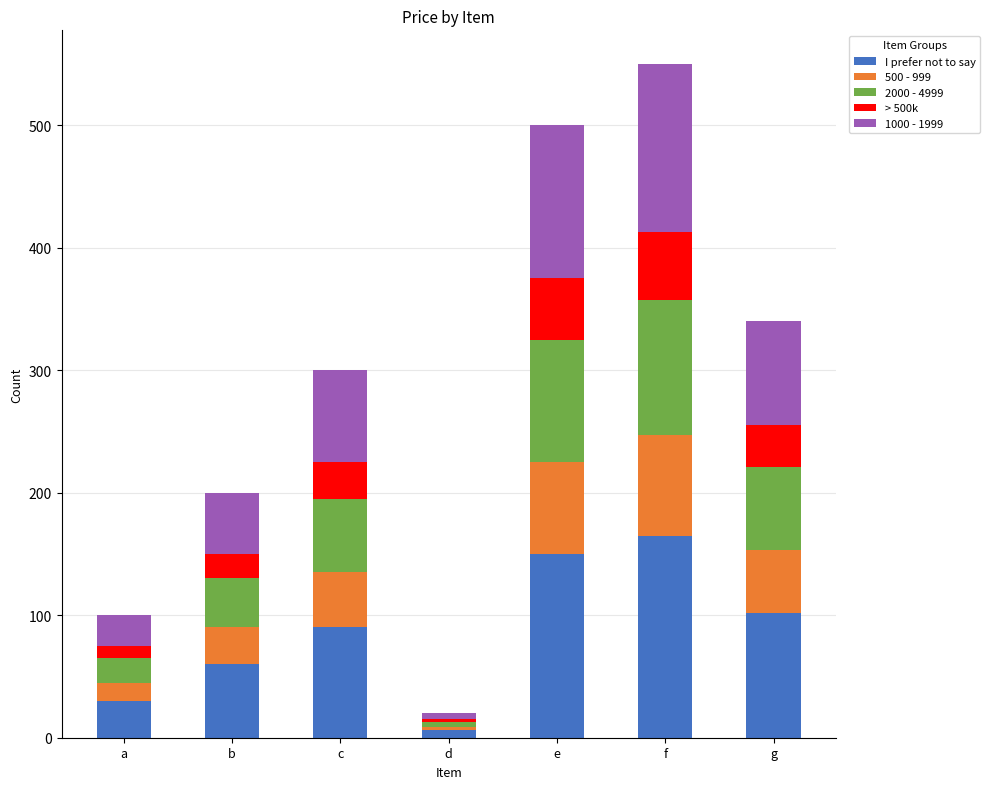

The value of I prefer not to say at a is 30.0. True or false?

True